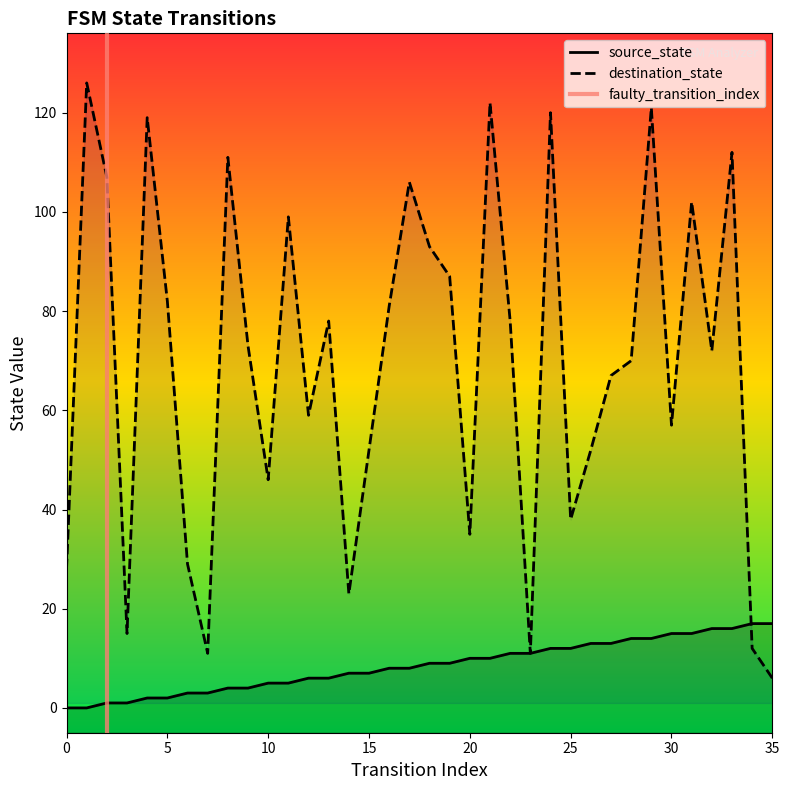

Which series has the largest range (max minus min)?

destination_state